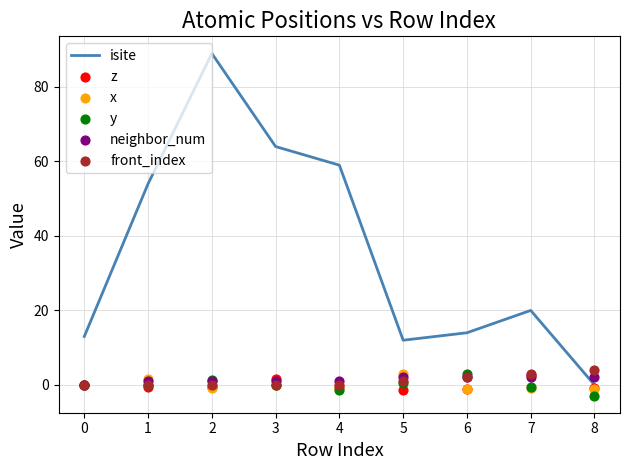

Which series has the widest spread of Y values?

isite